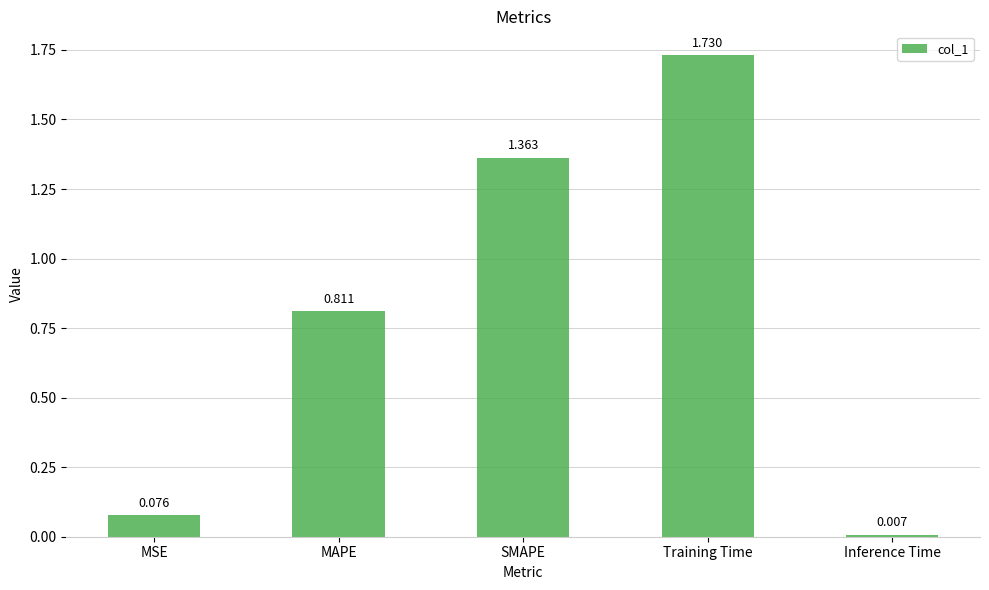

Which has a higher value, Training Time or Inference Time?

Training Time